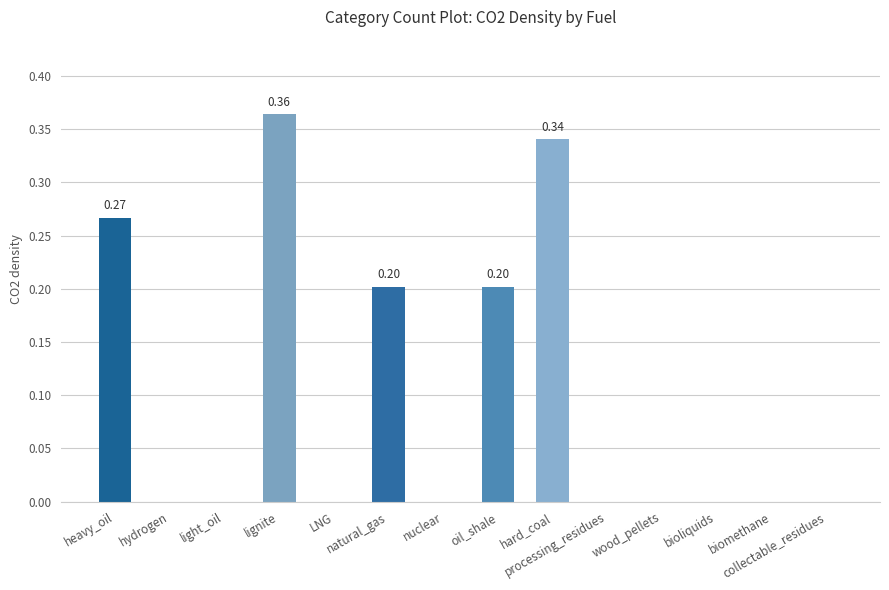

What is the sum of all values?

1.4